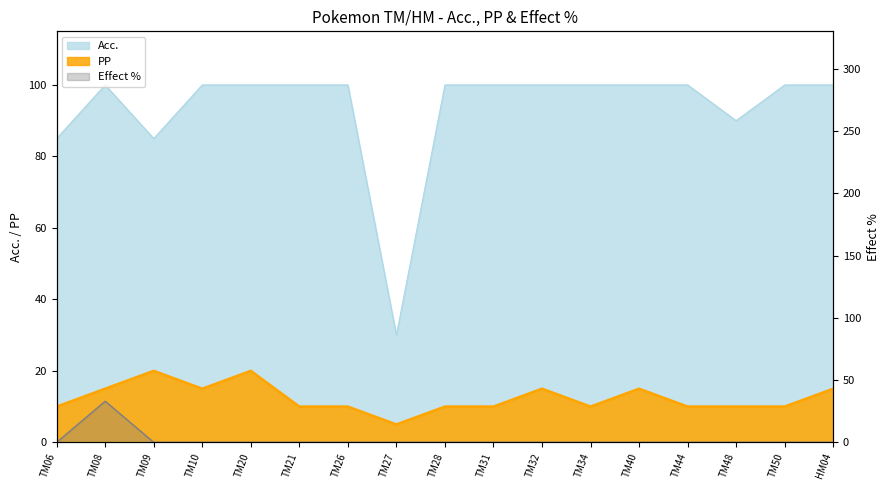

Reading left to right, what are all the values shown in this chart?

Acc.: TM06=85	TM08=100	TM09=85	TM10=100	TM20=100	TM21=100	TM26=100	TM27=30	TM28=100	TM31=100	TM32=100	TM34=100	TM40=100	TM44=100	TM48=90	TM50=100	HM04=100
PP: TM06=10	TM08=15	TM09=20	TM10=15	TM20=20	TM21=10	TM26=10	TM27=5	TM28=10	TM31=10	TM32=15	TM34=10	TM40=15	TM44=10	TM48=10	TM50=10	HM04=15
Effect %: TM06=0	TM08=33	TM09=0	TM10=0	TM20=0	TM21=0	TM26=0	TM27=0	TM28=0	TM31=0	TM32=0	TM34=0	TM40=0	TM44=0	TM48=0	TM50=0	HM04=0